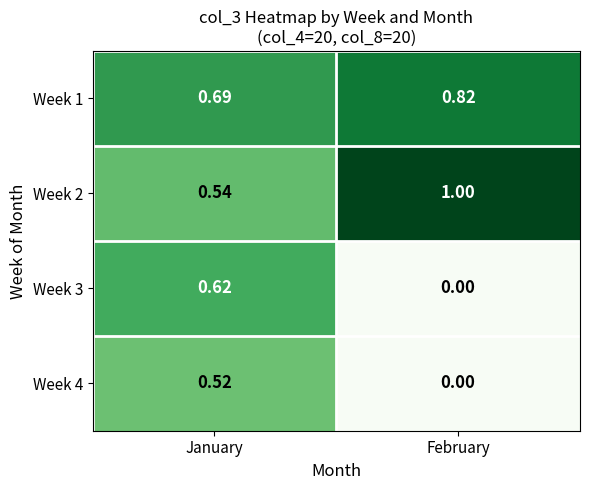

At which label is Week 4 closest to 0?

February